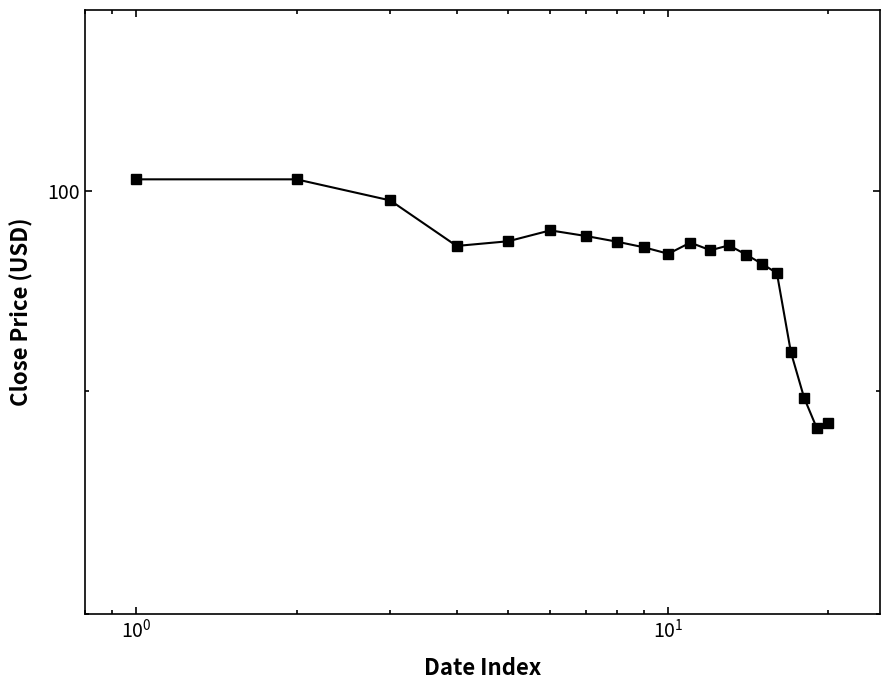

Reading right to left, transcribe all the data shown in this chart.

88.5	88.3	89.7	91.8	95.8	96.2	96.7	97.2	96.9	97.3	96.7	97.1	97.4	97.7	97.9	97.4	97.1	99.5	100.6	100.6